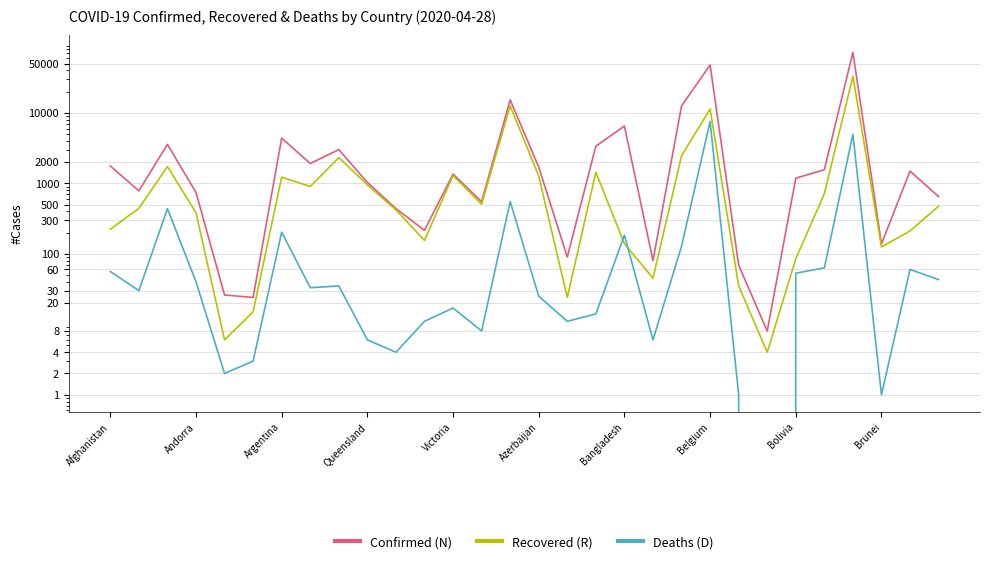

In Deaths (D), how many points are higher than both neighbors (excluding endpoints)?

9